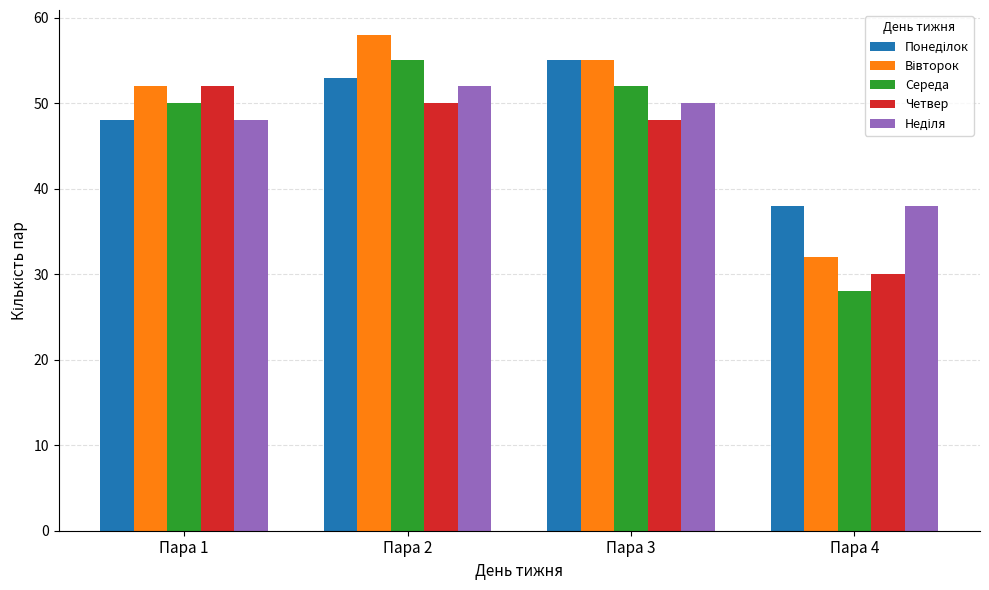

How many data points in Четвер are less than 50?

2